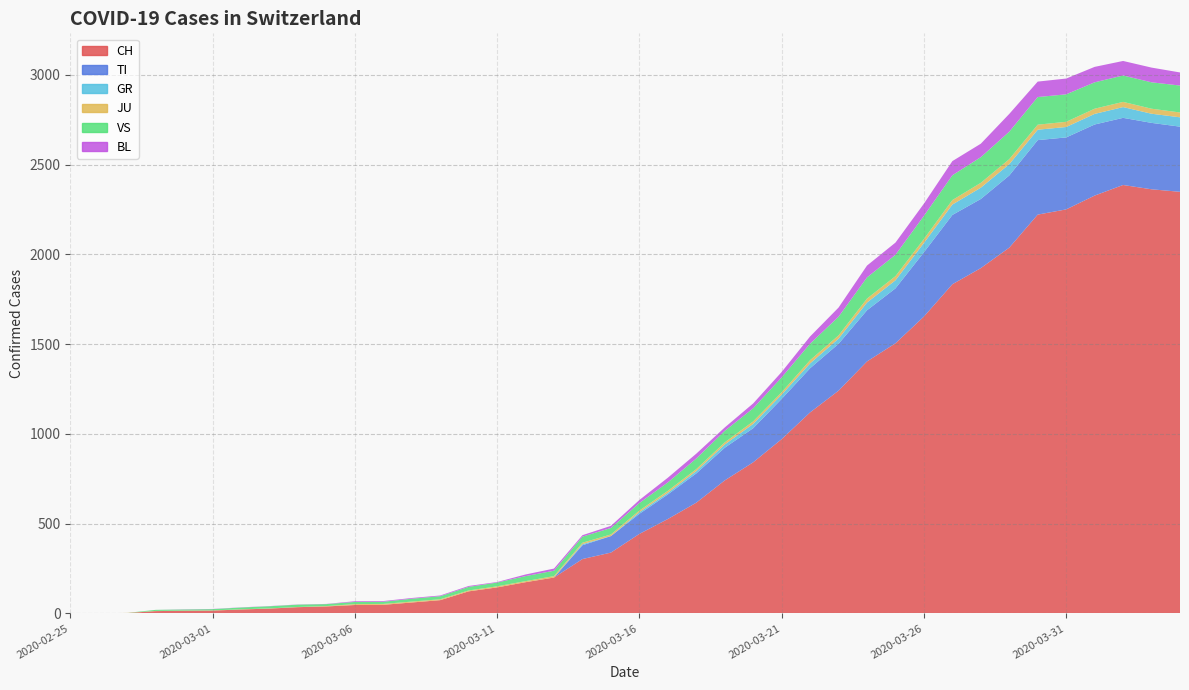

Reading right to left, list all the values displayed in this chart.

CH: 2020-04-04=2349	2020-04-03=2363	2020-04-02=2387	2020-04-01=2328	2020-03-31=2251	2020-03-30=2222	2020-03-29=2038	2020-03-28=1924	2020-03-27=1834	2020-03-26=1654	2020-03-25=1505	2020-03-24=1404	2020-03-23=1241	2020-03-22=1120	2020-03-21=971	2020-03-20=842	2020-03-19=741	2020-03-18=617	2020-03-17=526	2020-03-16=443	2020-03-15=339	2020-03-14=303	2020-03-13=200	2020-03-12=174	2020-03-11=145	2020-03-10=123	2020-03-09=74	2020-03-08=61	2020-03-07=48	2020-03-06=47	2020-03-05=39	2020-03-04=35	2020-03-03=27	2020-03-02=22	2020-03-01=16	2020-02-29=15	2020-02-28=13	2020-02-27=2	2020-02-26=1	2020-02-25=0
TI: 2020-04-04=363	2020-04-03=370	2020-04-02=374	2020-04-01=396	2020-03-31=401	2020-03-30=415	2020-03-29=402	2020-03-28=385	2020-03-27=386	2020-03-26=358	2020-03-25=306	2020-03-24=285	2020-03-23=261	2020-03-22=246	2020-03-21=224	2020-03-20=190	2020-03-19=182	2020-03-18=163	2020-03-17=137	2020-03-16=112	2020-03-15=92	2020-03-14=77	2020-03-13=0	2020-03-12=0	2020-03-11=0	2020-03-10=0	2020-03-09=0	2020-03-08=0	2020-03-07=0	2020-03-06=0	2020-03-05=0	2020-03-04=0	2020-03-03=0	2020-03-02=0	2020-03-01=0	2020-02-29=0	2020-02-28=0	2020-02-27=0	2020-02-26=0	2020-02-25=0
GR: 2020-04-04=52	2020-04-03=51	2020-04-02=60	2020-04-01=59	2020-03-31=58	2020-03-30=58	2020-03-29=63	2020-03-28=63	2020-03-27=58	2020-03-26=52	2020-03-25=45	2020-03-24=43	2020-03-23=29	2020-03-22=27	2020-03-21=24	2020-03-20=24	2020-03-19=18	2020-03-18=13	2020-03-17=9	2020-03-16=9	2020-03-15=0	2020-03-14=6	2020-03-13=0	2020-03-12=0	2020-03-11=0	2020-03-10=0	2020-03-09=0	2020-03-08=0	2020-03-07=0	2020-03-06=0	2020-03-05=0	2020-03-04=0	2020-03-03=0	2020-03-02=0	2020-03-01=0	2020-02-29=0	2020-02-28=0	2020-02-27=0	2020-02-26=0	2020-02-25=0
JU: 2020-04-04=27	2020-04-03=28	2020-04-02=29	2020-04-01=29	2020-03-31=29	2020-03-30=28	2020-03-29=28	2020-03-28=27	2020-03-27=25	2020-03-26=22	2020-03-25=23	2020-03-24=22	2020-03-23=18	2020-03-22=18	2020-03-21=13	2020-03-20=14	2020-03-19=12	2020-03-18=11	2020-03-17=11	2020-03-16=9	2020-03-15=9	2020-03-14=8	2020-03-13=8	2020-03-12=6	2020-03-11=6	2020-03-10=5	2020-03-09=5	2020-03-08=5	2020-03-07=5	2020-03-06=5	2020-03-05=2	2020-03-04=1	2020-03-03=1	2020-03-02=1	2020-03-01=1	2020-02-29=1	2020-02-28=1	2020-02-27=1	2020-02-26=0	2020-02-25=0
VS: 2020-04-04=150	2020-04-03=147	2020-04-02=147	2020-04-01=147	2020-03-31=153	2020-03-30=154	2020-03-29=153	2020-03-28=143	2020-03-27=138	2020-03-26=129	2020-03-25=119	2020-03-24=118	2020-03-23=104	2020-03-22=92	2020-03-21=83	2020-03-20=73	2020-03-19=64	2020-03-18=59	2020-03-17=47	2020-03-16=42	2020-03-15=36	2020-03-14=34	2020-03-13=30	2020-03-12=28	2020-03-11=21	2020-03-10=20	2020-03-09=17	2020-03-08=16	2020-03-07=12	2020-03-06=12	2020-03-05=11	2020-03-04=13	2020-03-03=12	2020-03-02=10	2020-03-01=7	2020-02-29=6	2020-02-28=6	2020-02-27=0	2020-02-26=0	2020-02-25=0
BL: 2020-04-04=73	2020-04-03=82	2020-04-02=81	2020-04-01=86	2020-03-31=88	2020-03-30=86	2020-03-29=99	2020-03-28=75	2020-03-27=79	2020-03-26=68	2020-03-25=68	2020-03-24=66	2020-03-23=51	2020-03-22=40	2020-03-21=30	2020-03-20=27	2020-03-19=19	2020-03-18=27	2020-03-17=26	2020-03-16=17	2020-03-15=12	2020-03-14=8	2020-03-13=12	2020-03-12=9	2020-03-11=3	2020-03-10=5	2020-03-09=4	2020-03-08=4	2020-03-07=4	2020-03-06=4	2020-03-05=1	2020-03-04=1	2020-03-03=1	2020-03-02=1	2020-03-01=1	2020-02-29=1	2020-02-28=0	2020-02-27=0	2020-02-26=0	2020-02-25=0